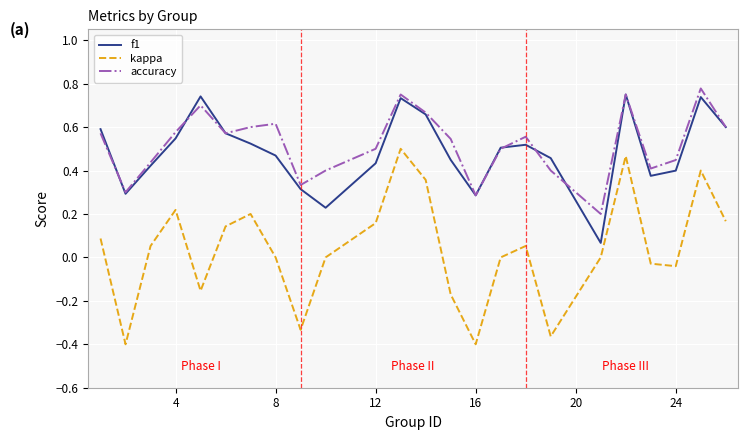

True or false: accuracy and kappa intersect in this chart.

False